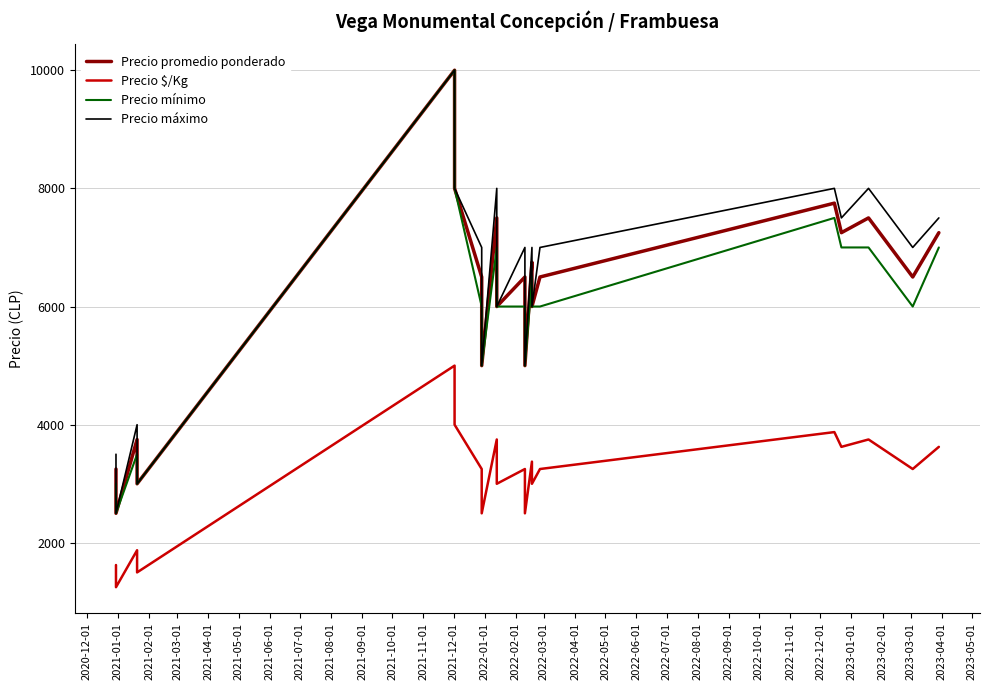

What is the label of the 11th point from the left?

2021-10-01